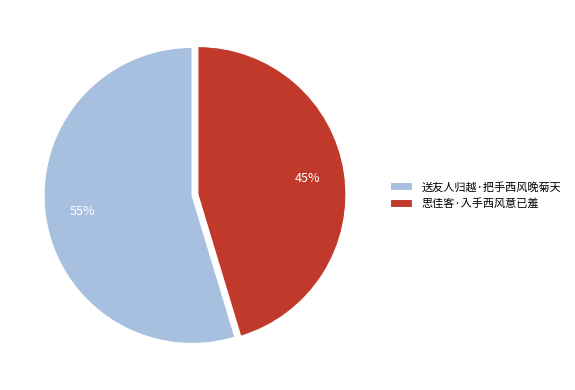

Is it true that 送友人归越·把手西风晚菊天 is 65% of the pie?

False